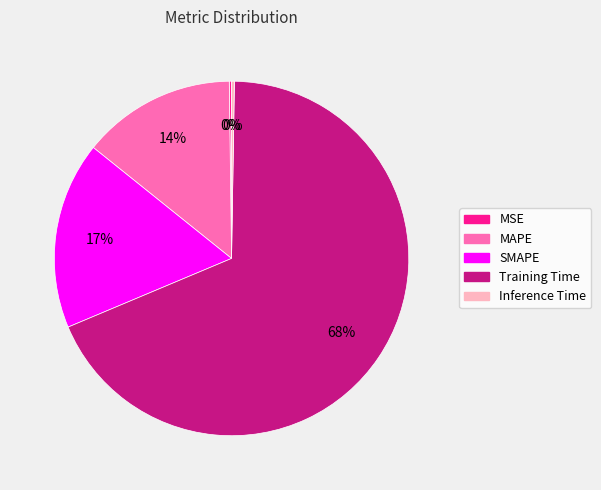

Is MAPE the majority of the pie?

No